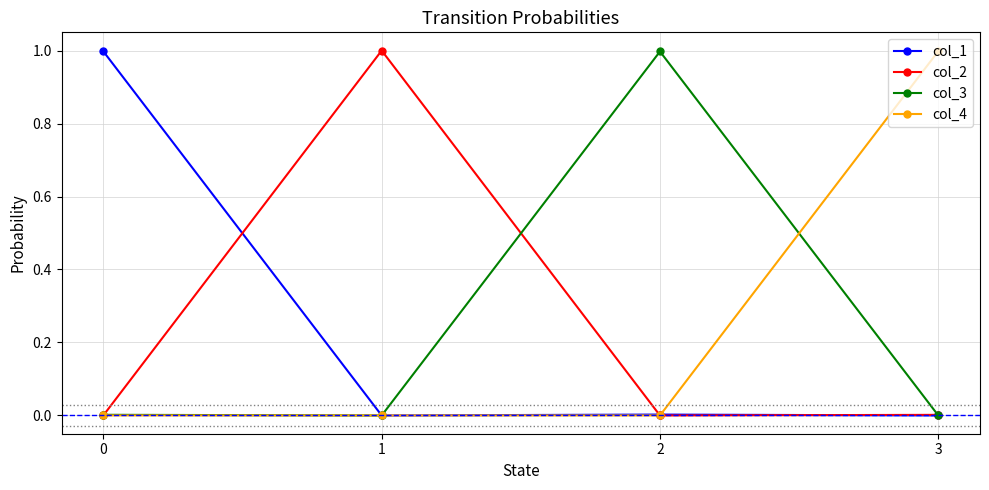

What is the maximum value shown in the chart?

1.0